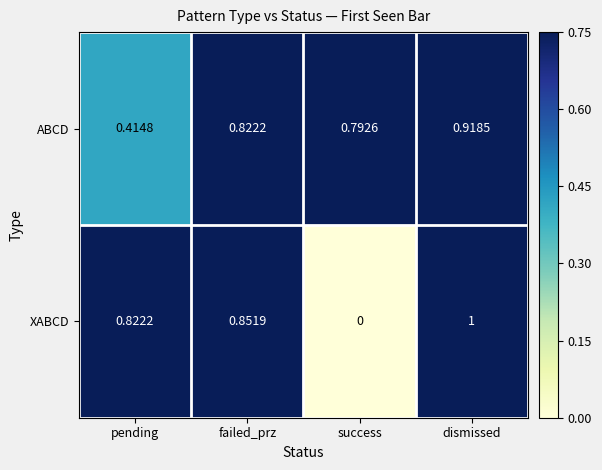

Which series has the largest range (max minus min)?

XABCD